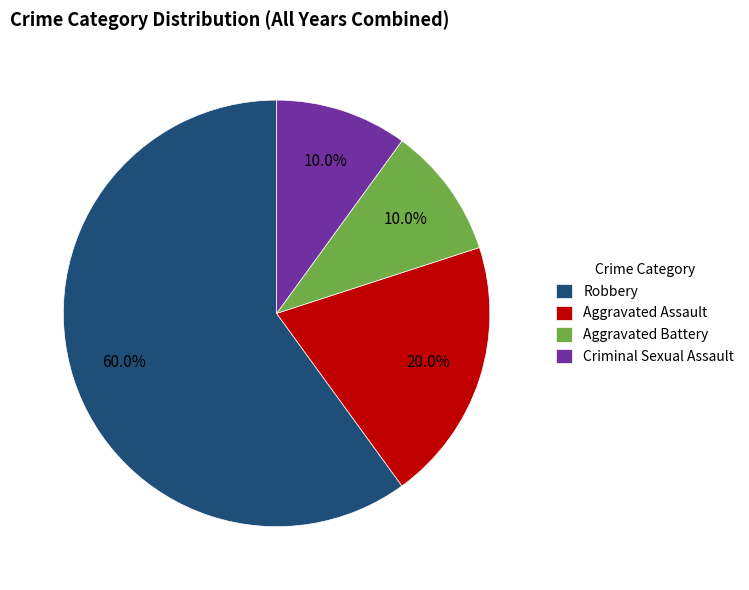

What is the majority slice?

Robbery